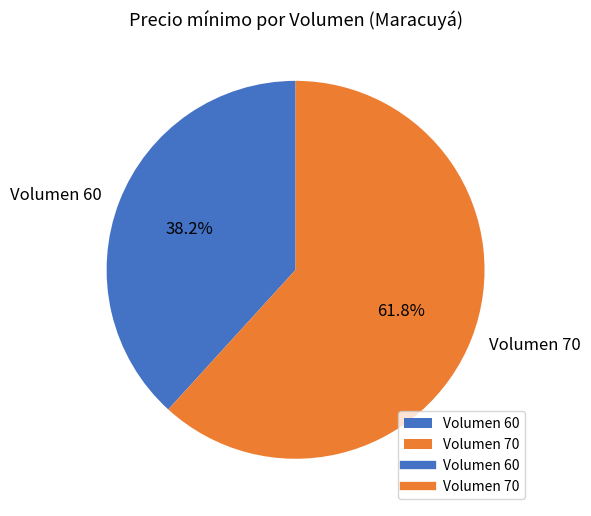

What is the ratio of the value at Volumen 60 to the value at Volumen 70?

0.6